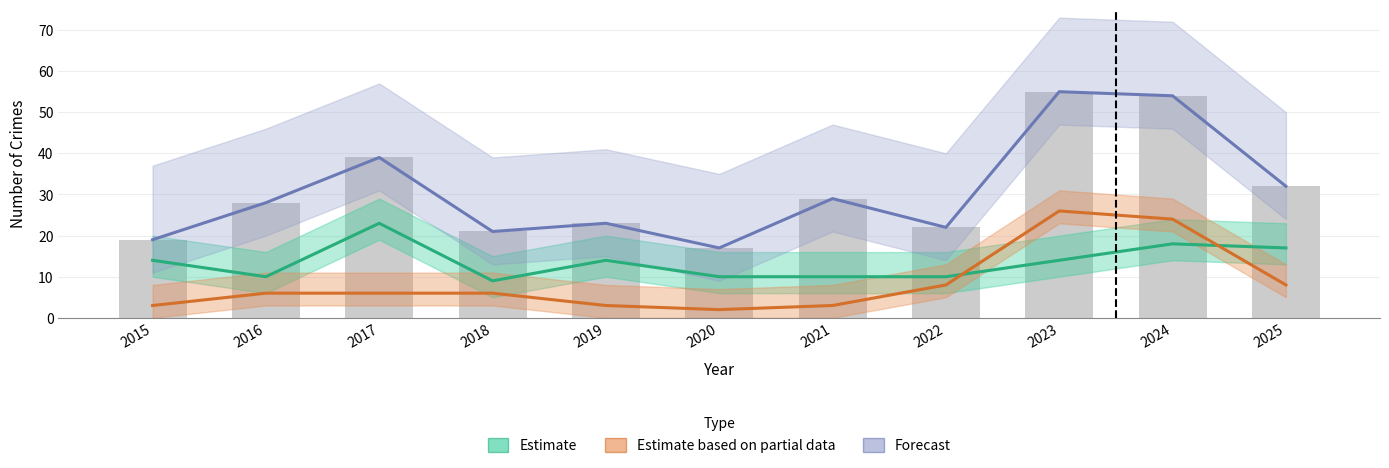

Rank the series at 2020 from lowest to highest value.

Estimate based on partial data, Estimate, Forecast